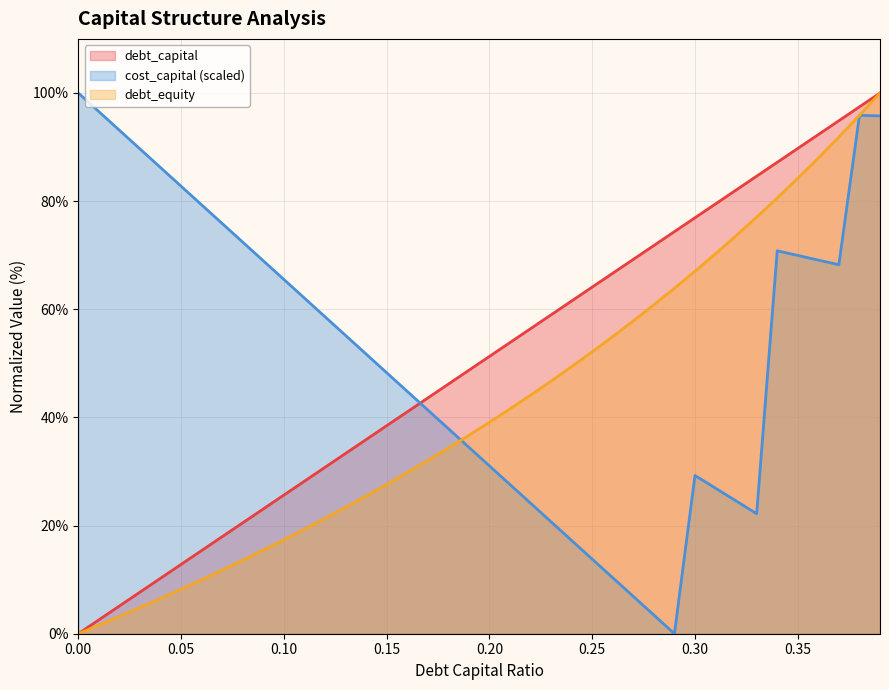

The value of cost_capital at 0.32 is 11.6. True or false?

False